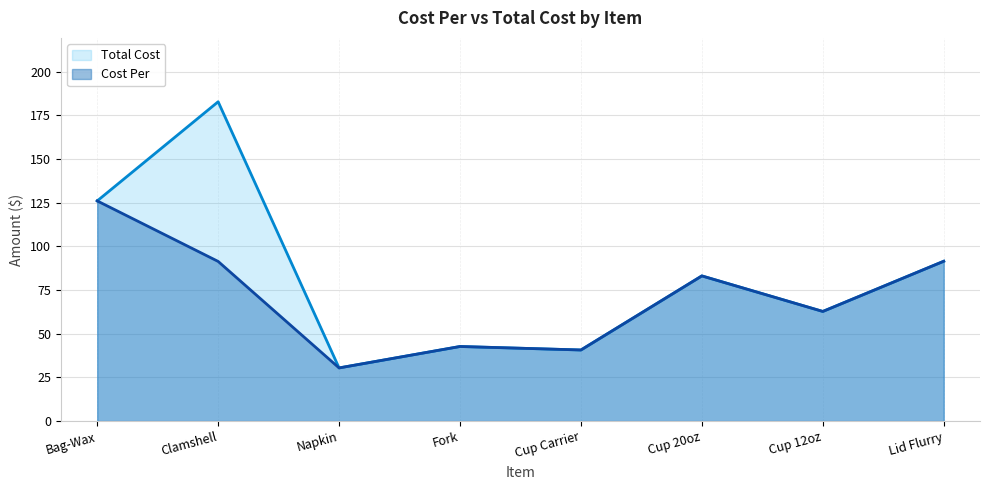

Which series has the widest spread of values?

Total Cost